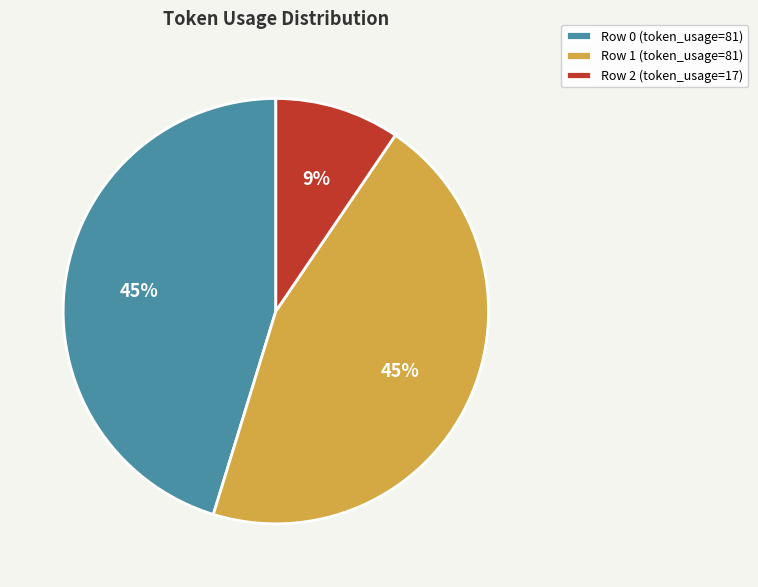

Approximately how many times larger is the value at Row 1 (token_usage=81) compared to Row 0 (token_usage=81)?

1.0